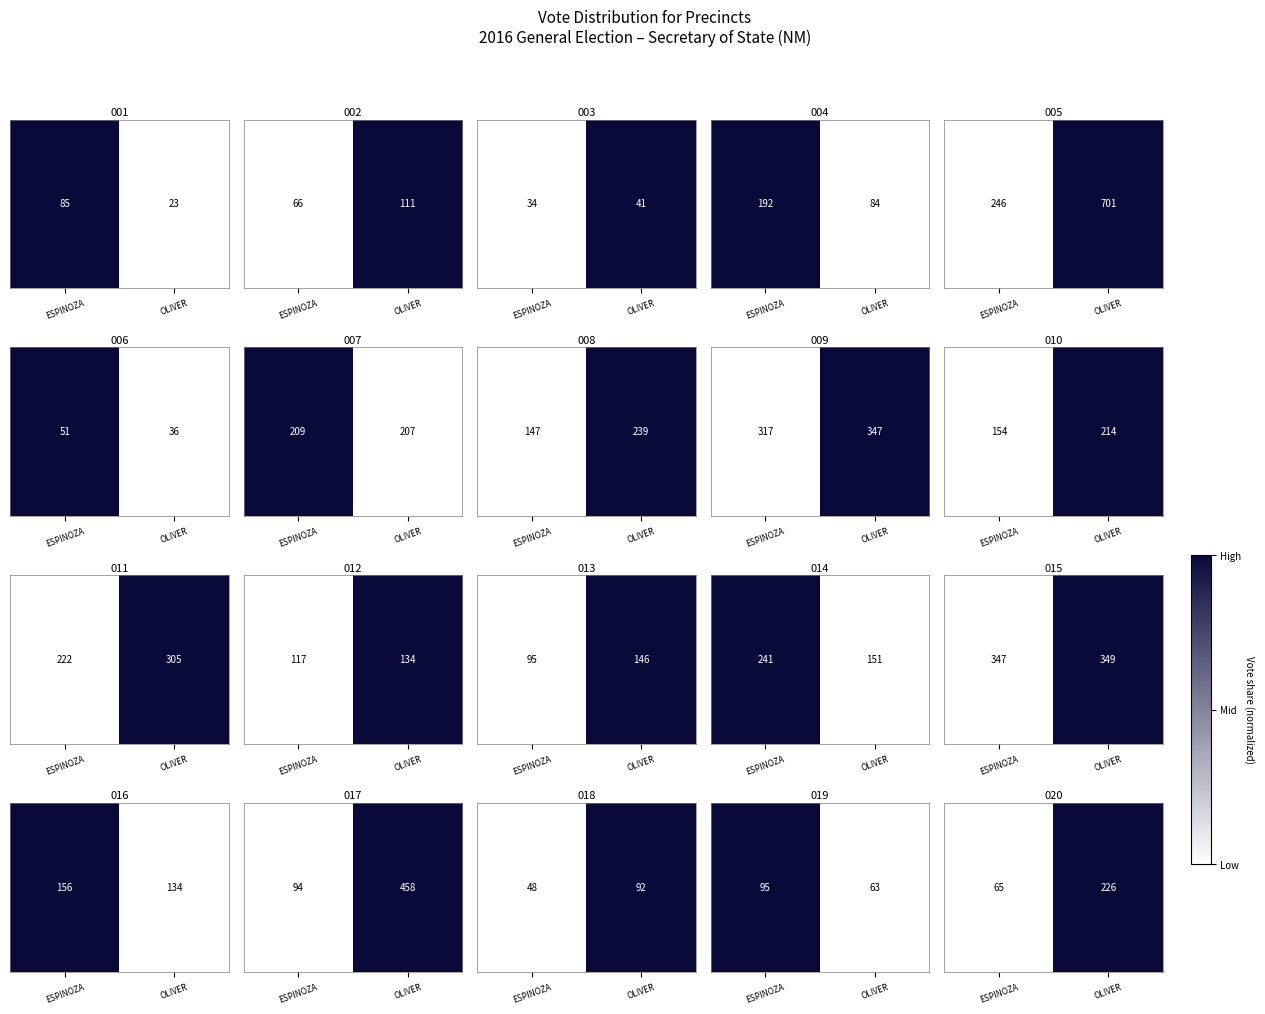

Rank the categories by value from highest to lowest.

OLIVER, ESPINOZA